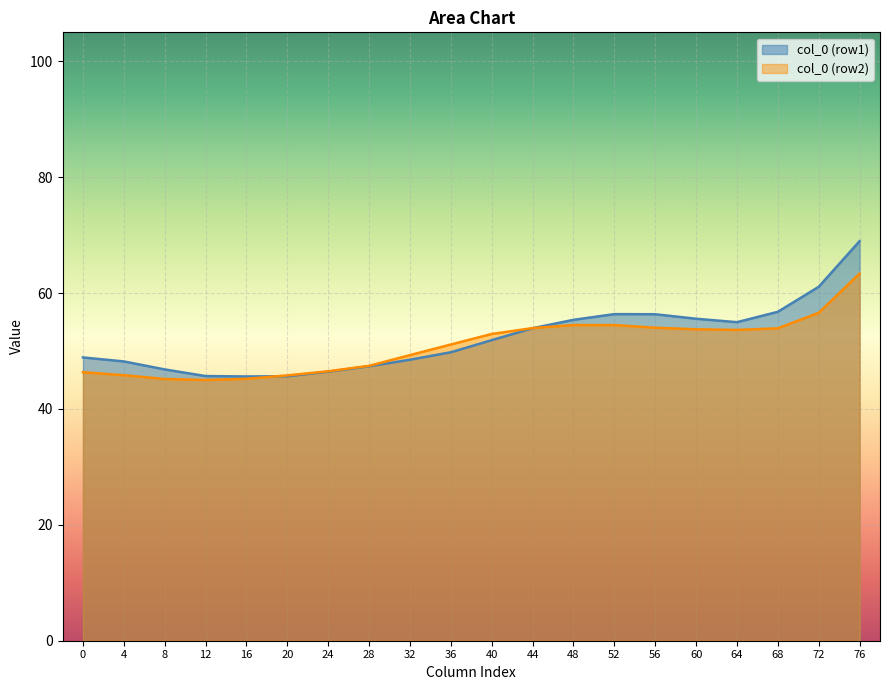

At which category is the sum across all series the highest?

76